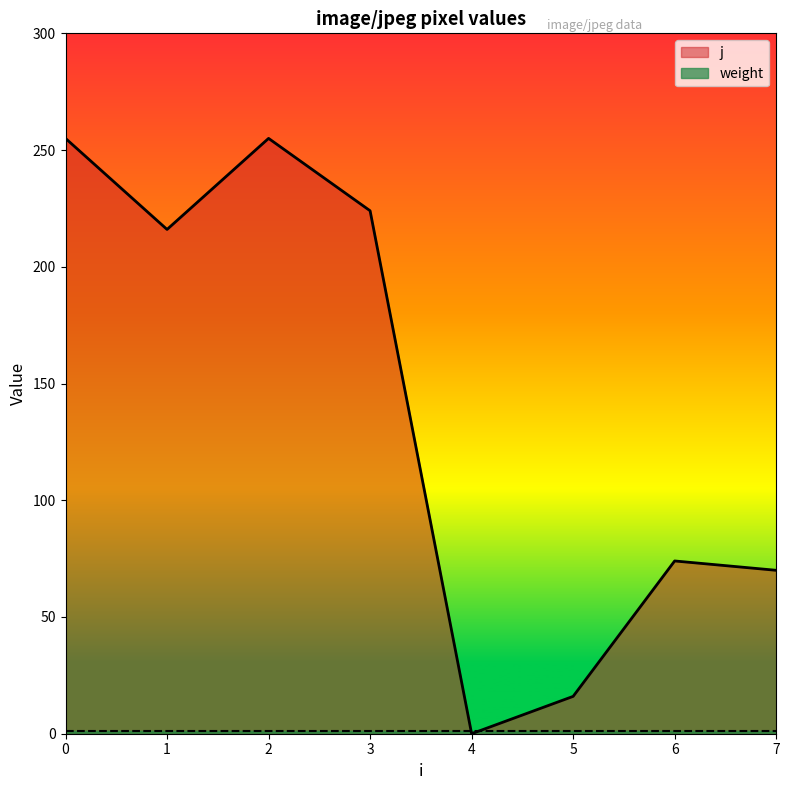

True or false: there are more than 0 points higher than both neighbors.

True